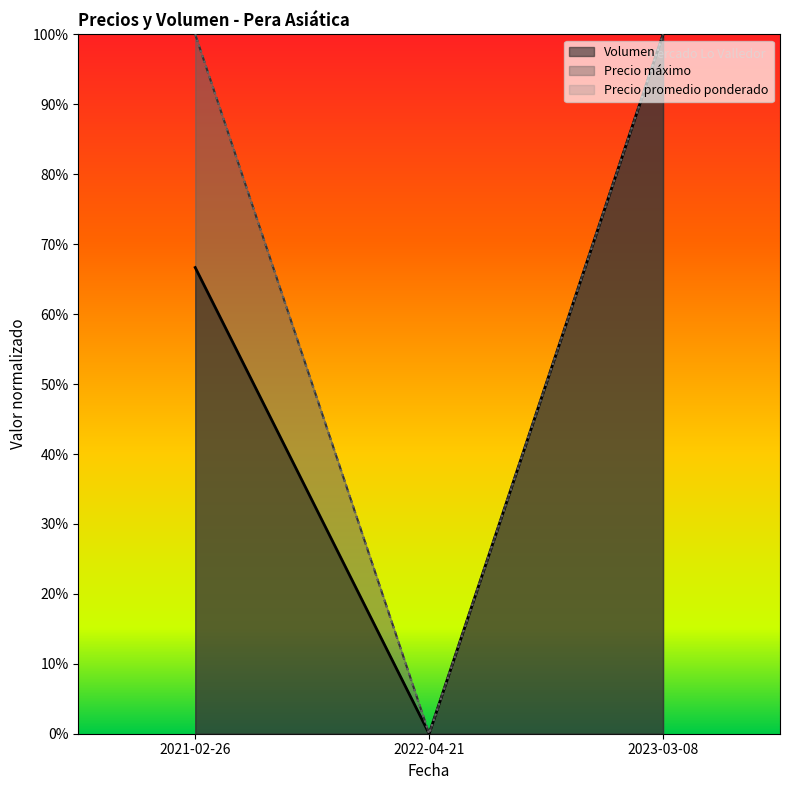

What are all the series names shown in the legend?

Volumen, Precio máximo, Precio promedio ponderado